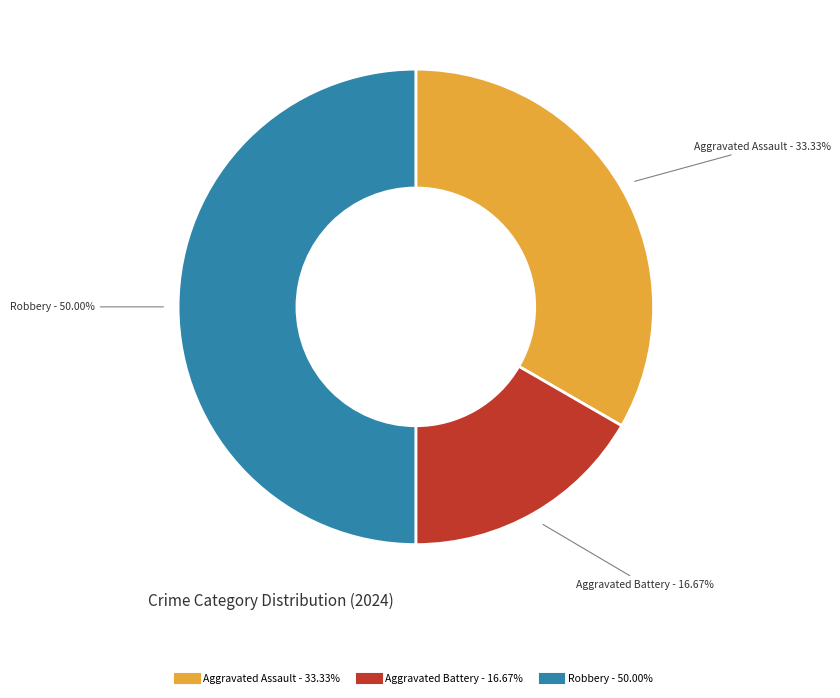

Is the sum of Robbery and Aggravated Assault greater than half?

Yes